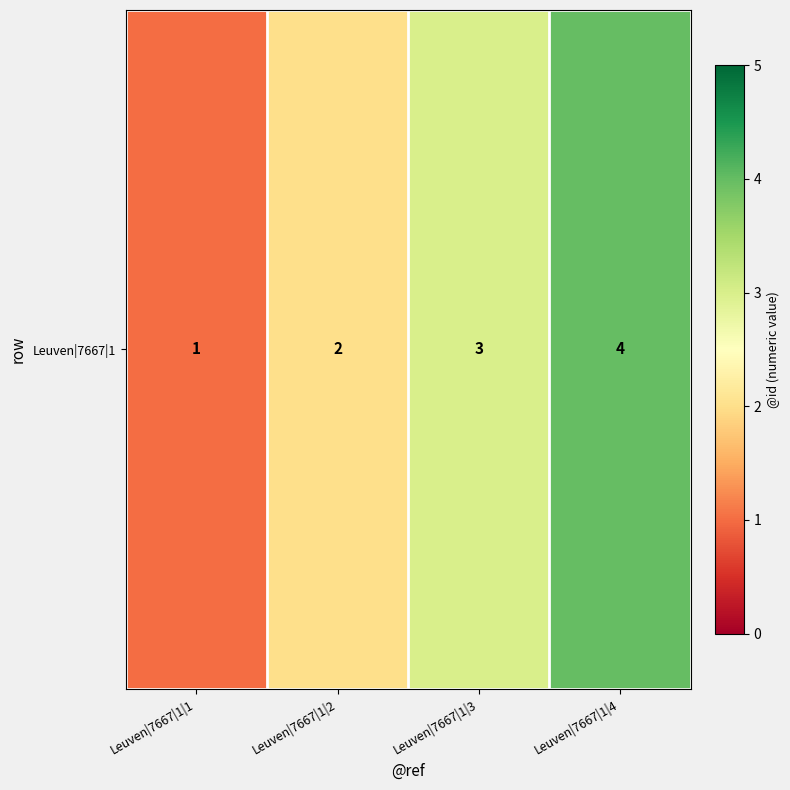

What is the sum of all values?

10